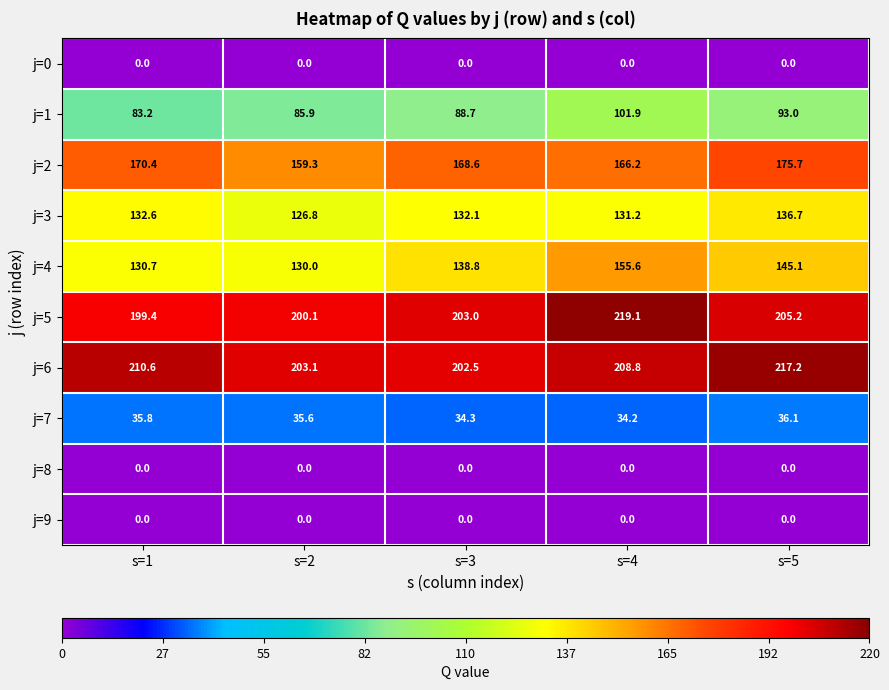

List the labels in order of j=3 value, smallest first.

s=2, s=4, s=3, s=1, s=5